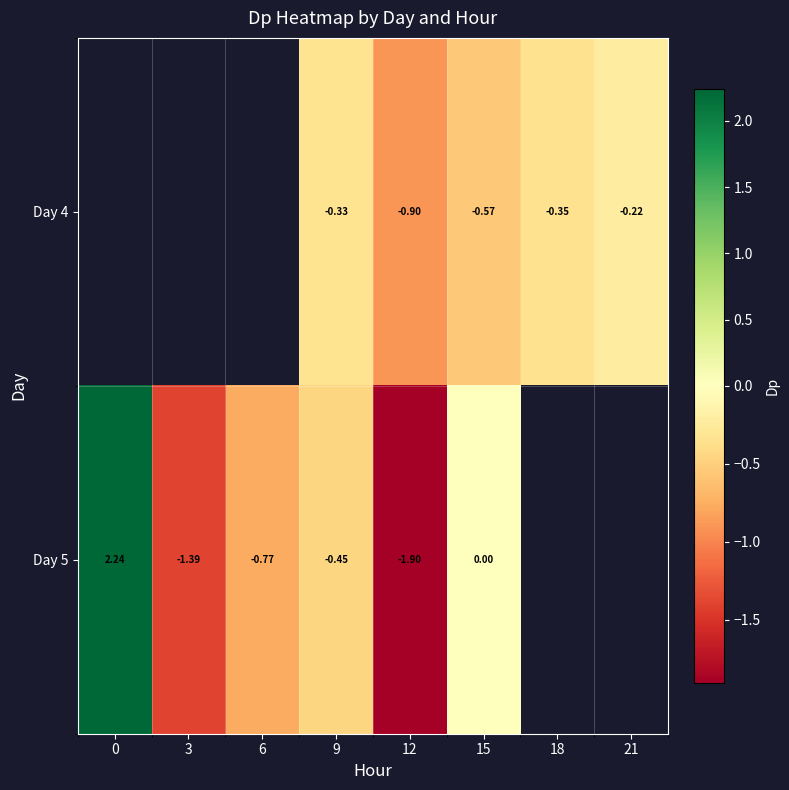

What is the maximum value for Day 5?

2.2